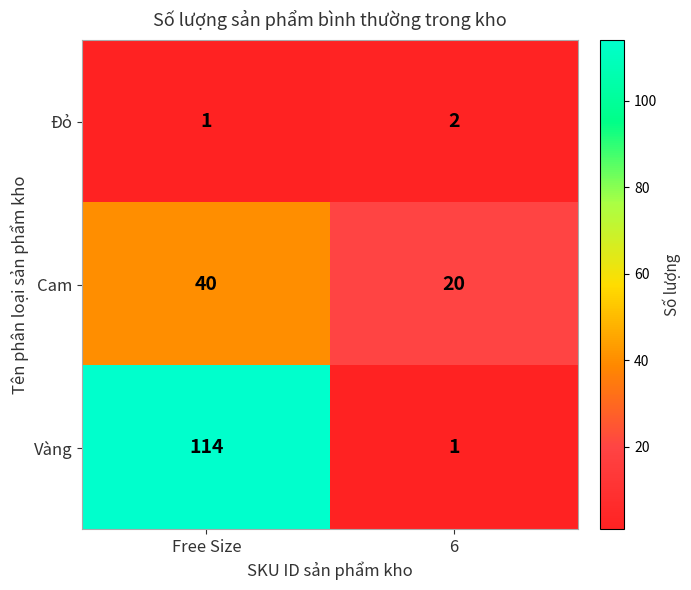

What is the difference between the maximum and minimum values in the Cam series?

20